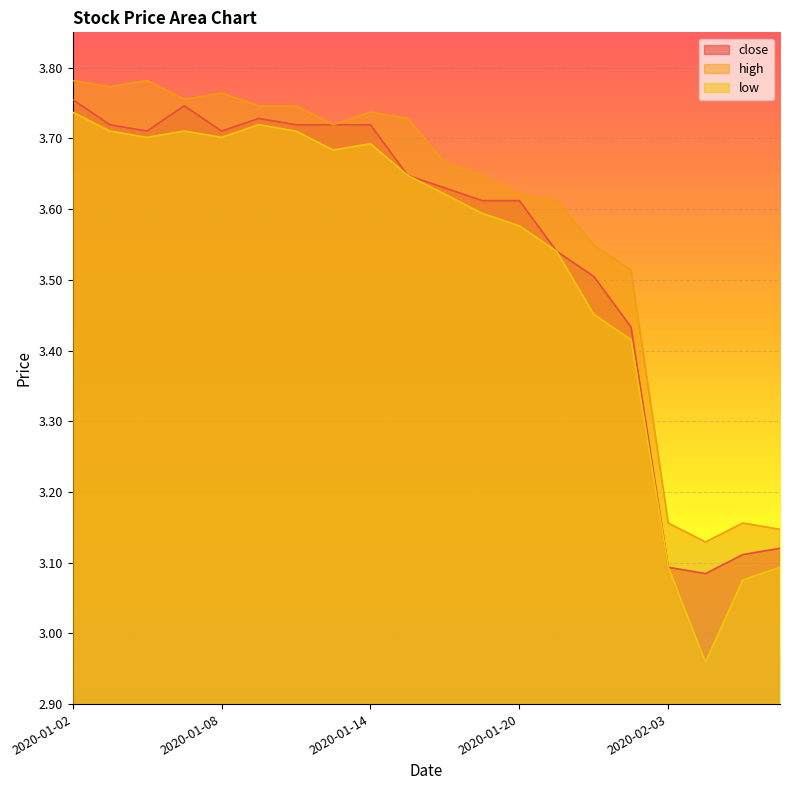

What is the difference between the maximum and minimum values in the high series?

0.7